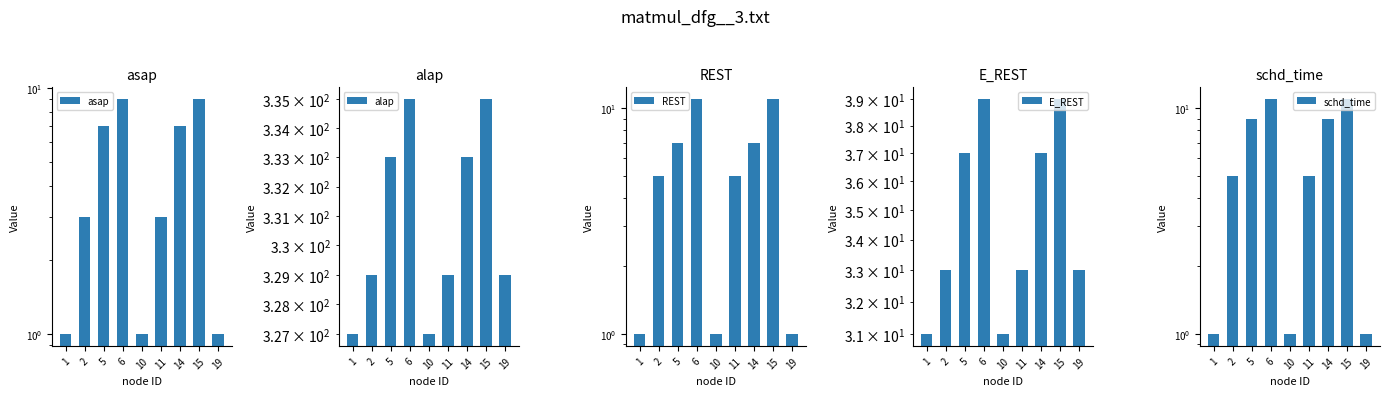

At which label is asap closest to 5?

2